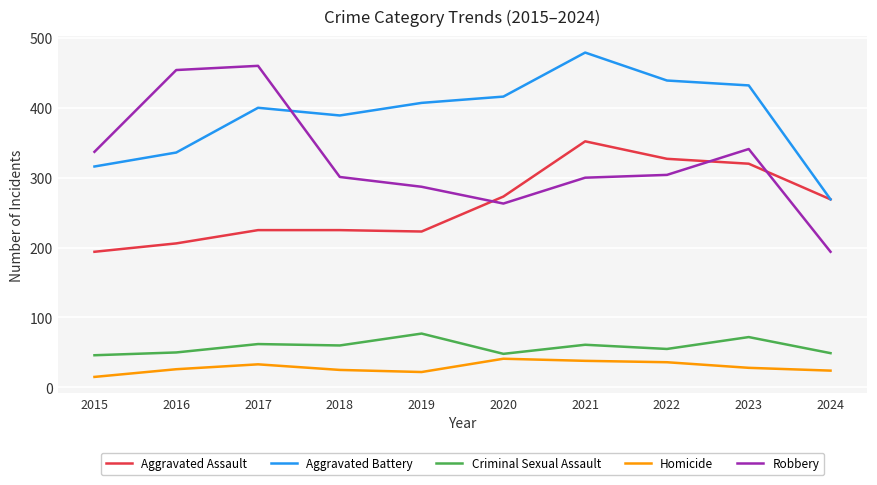

Which category has the lowest value in the Aggravated Battery series?

2024